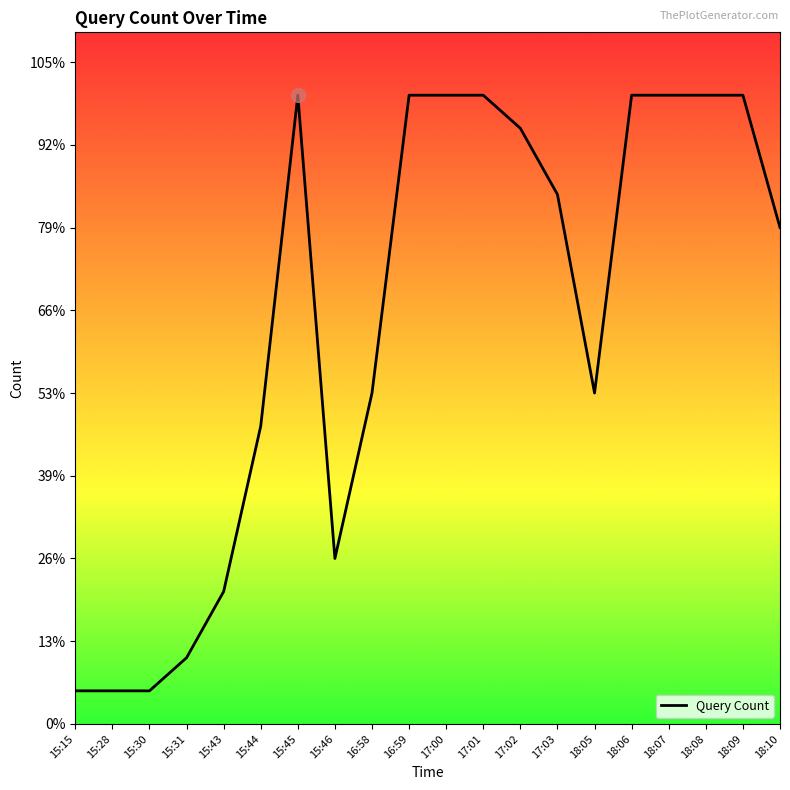

Where is the first local maximum?

15:45